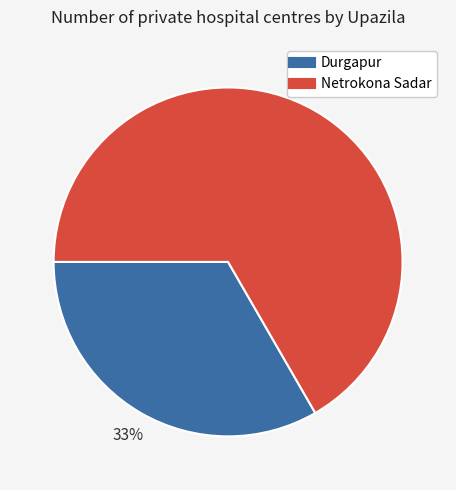

To the nearest percent, what percentage of the pie is Durgapur?

33%